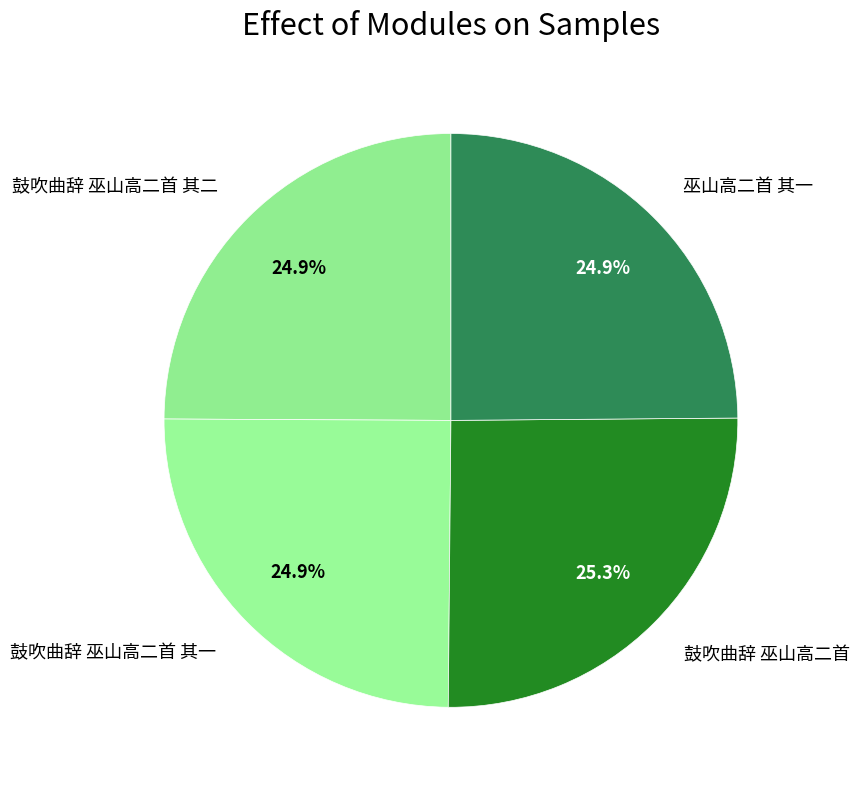

Is it true that 巫山高二首 其一 is 25% of the pie?

True